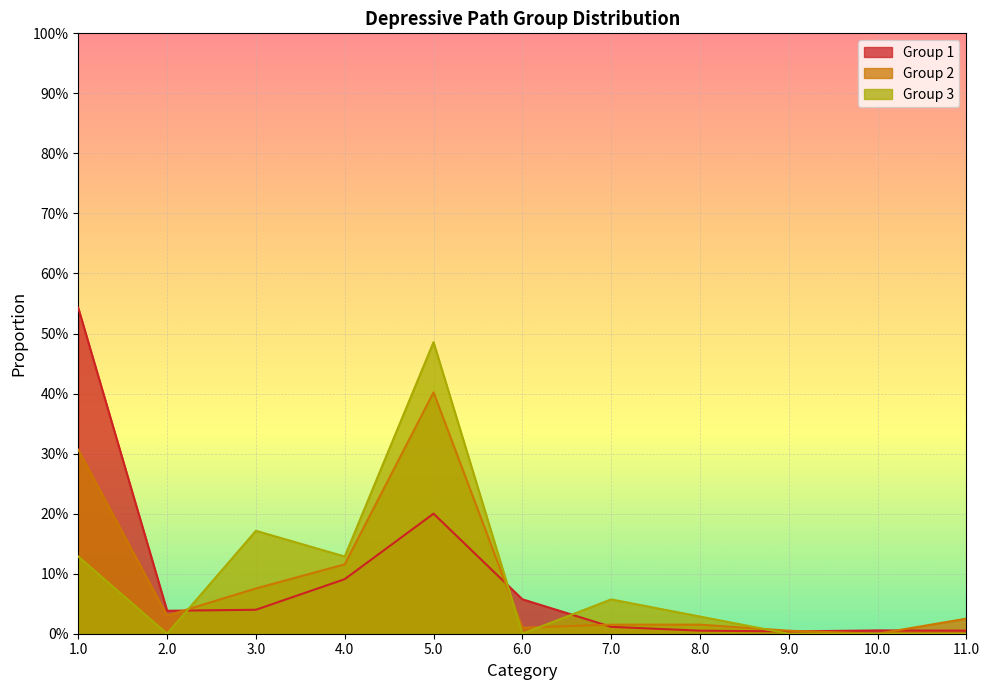

What is the sum of the Group 3 values at 4.0 and 11.0?

0.1